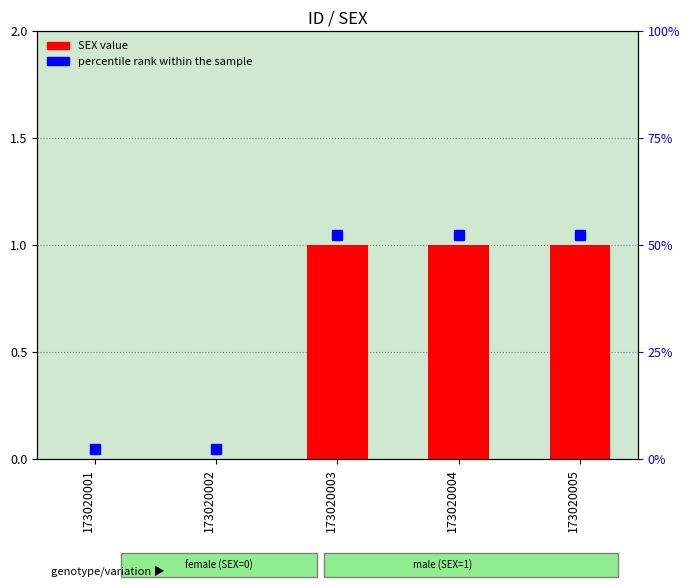

Which category has the lowest value across all series?

173020001